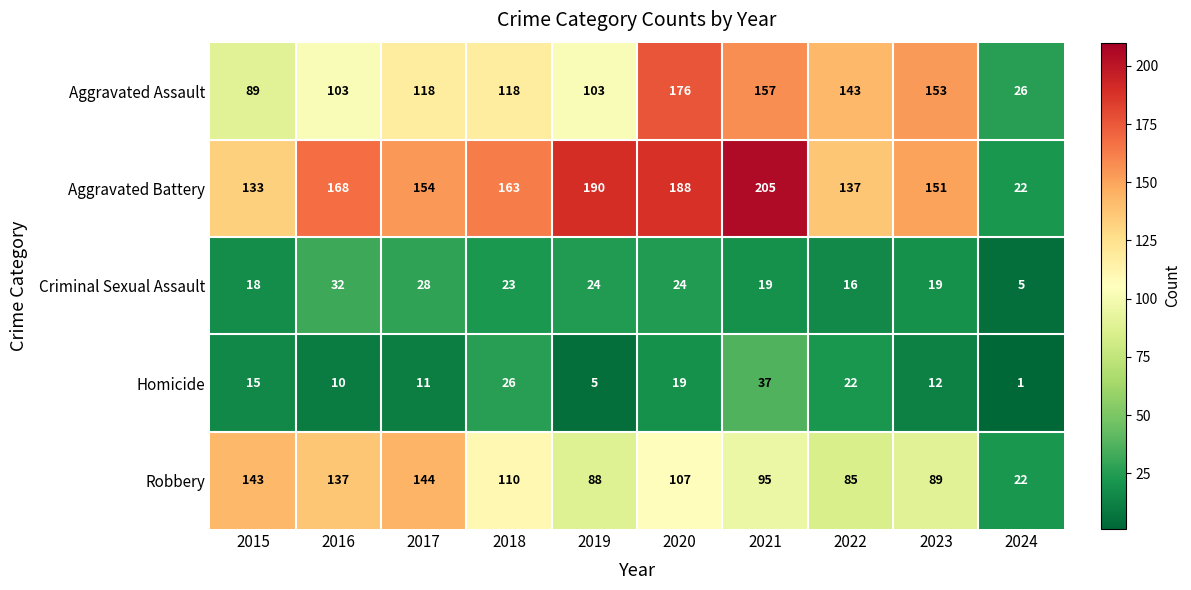

At which category is the sum across all series the highest?

2020